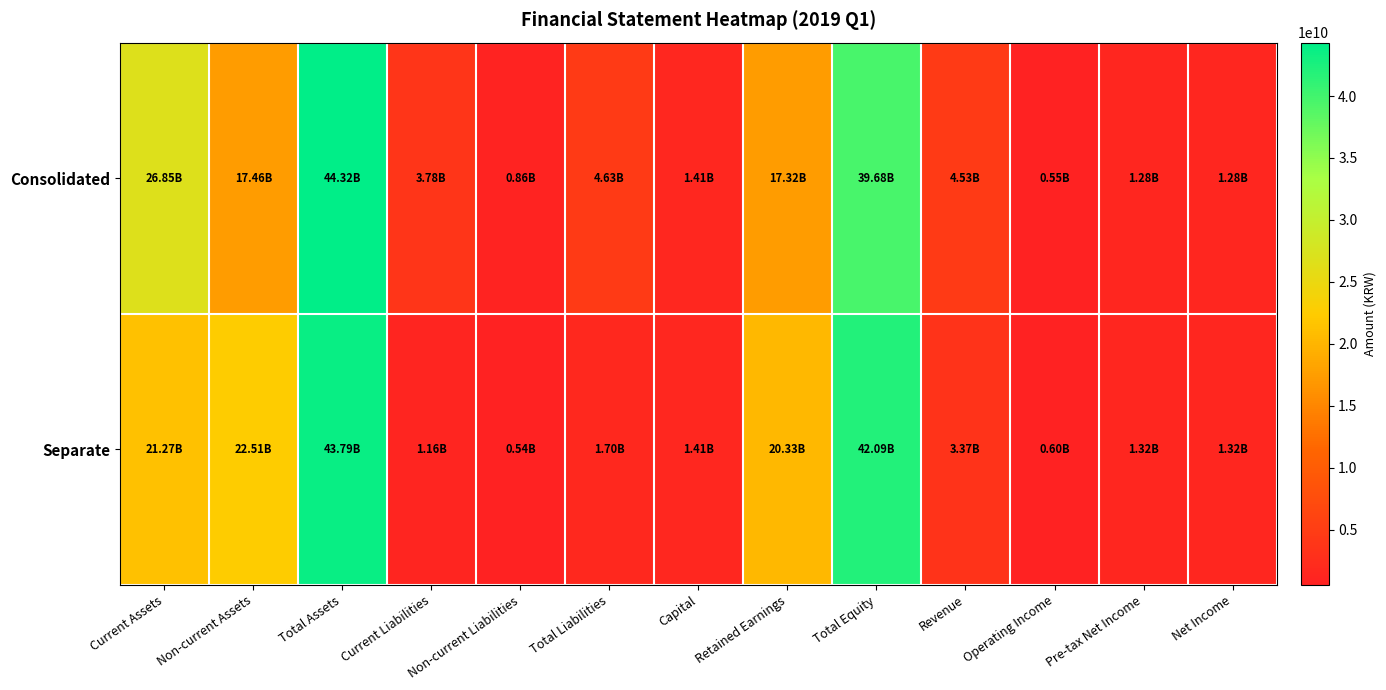

Between Retained Earnings and Capital, which is larger?

Retained Earnings